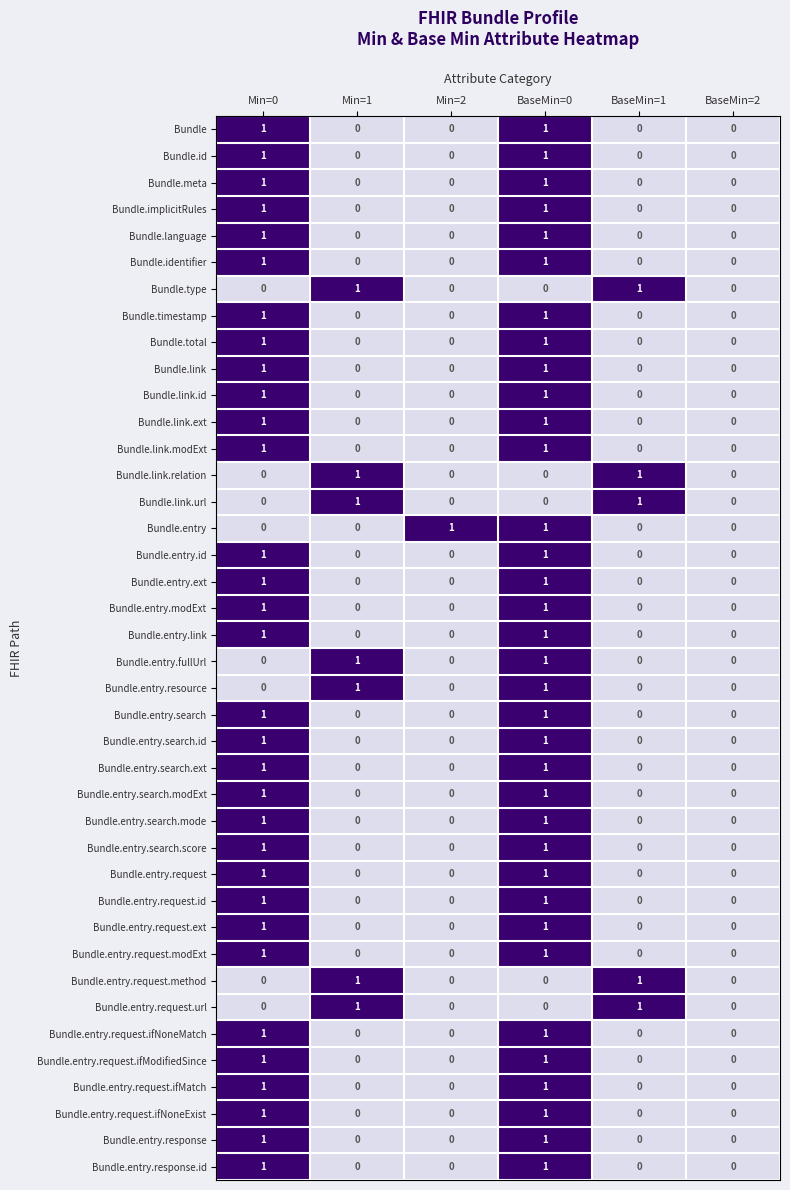

At which category is the sum across all series the highest?

BaseMin=0